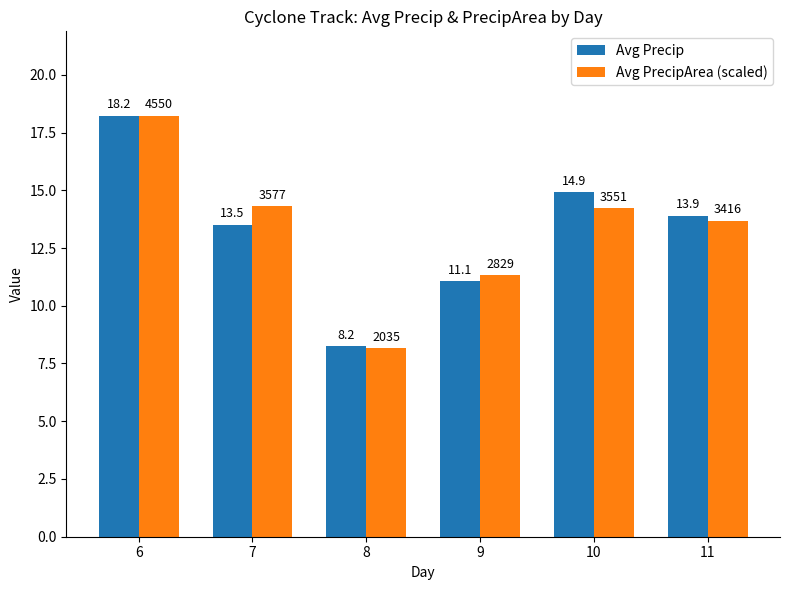

At which label does Avg Precip reach its minimum?

8